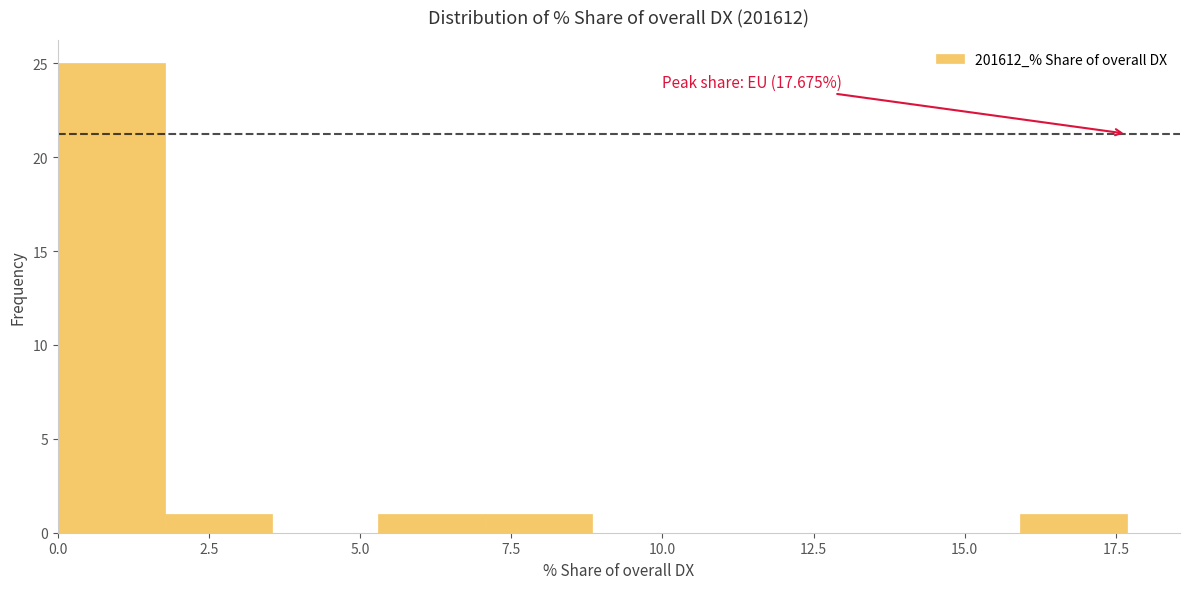

Read against the x-axis, roughly where is the centre of the tallest bar?

1.0